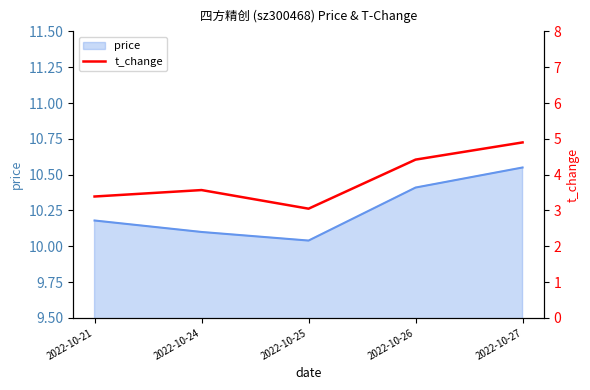

What is the maximum value shown in the chart?

4.9